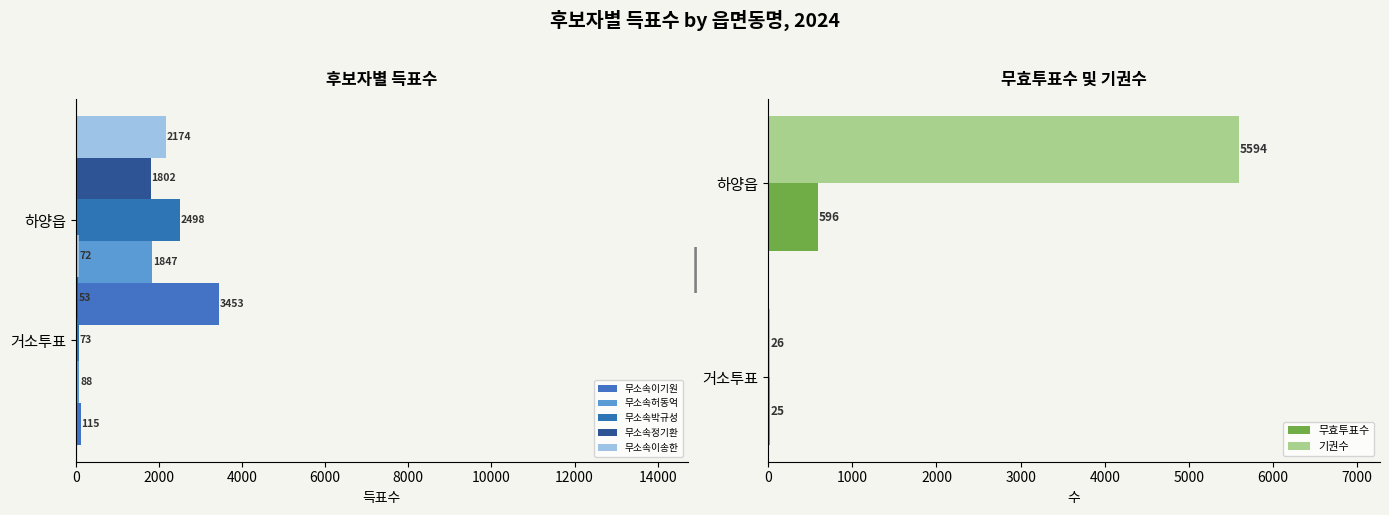

How many values in the 무소속허동억 series are below 1847?

1